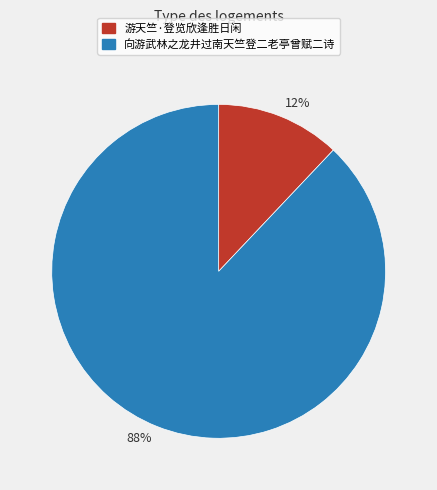

Count the number of slices in the pie.

2